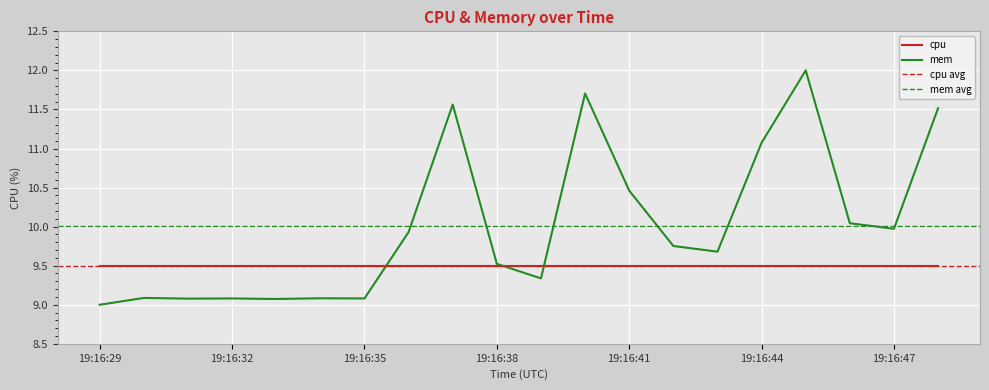

Is this an area chart (filled region under the line)?

No